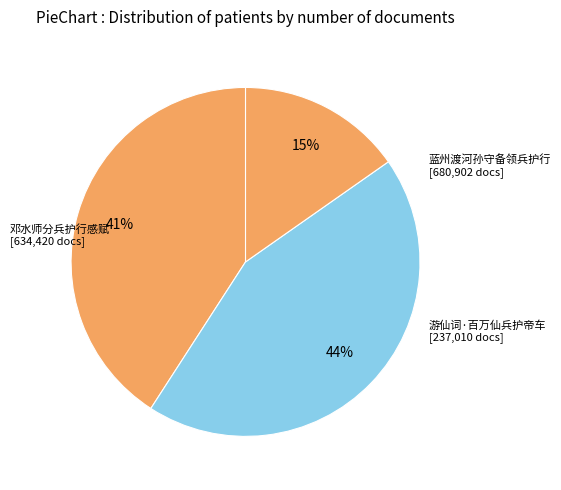

Is there any slice that represents more than half of the pie?

No